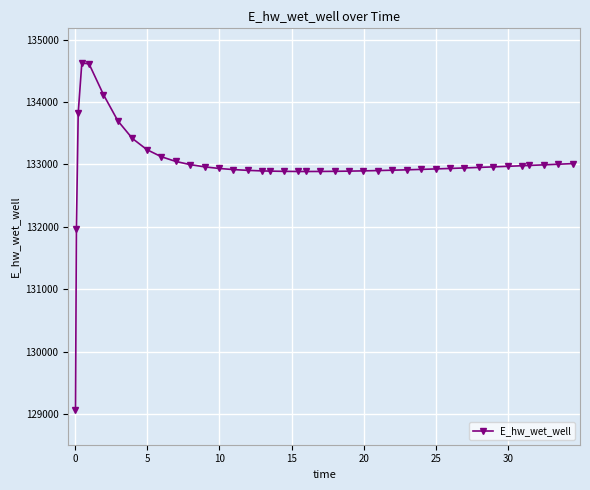

What is the smallest value displayed?

129069.0